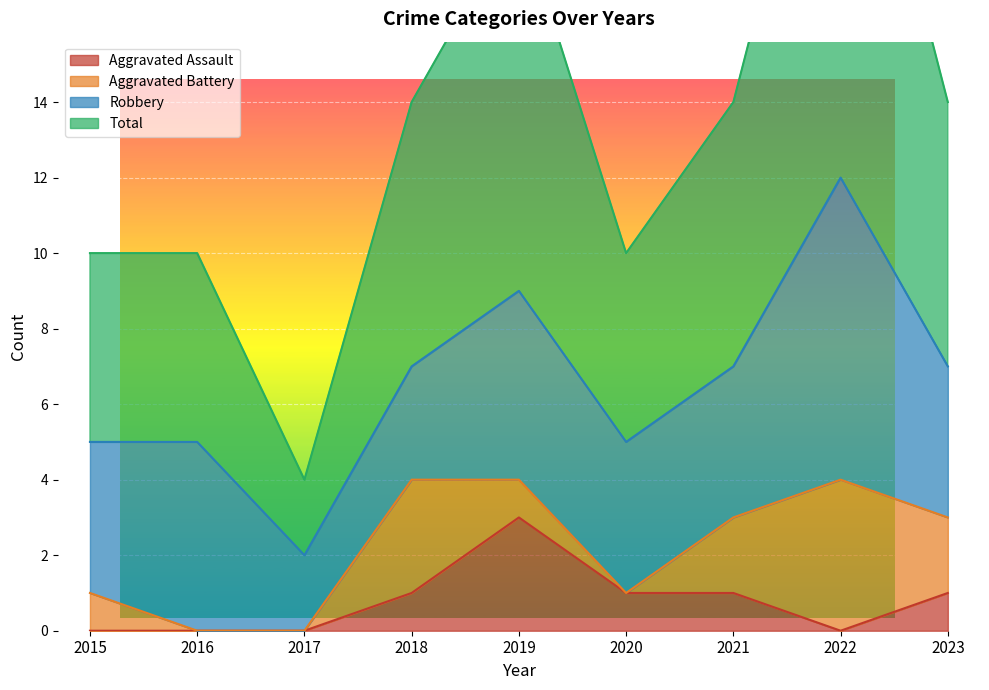

What is the average value of the Total series?

13